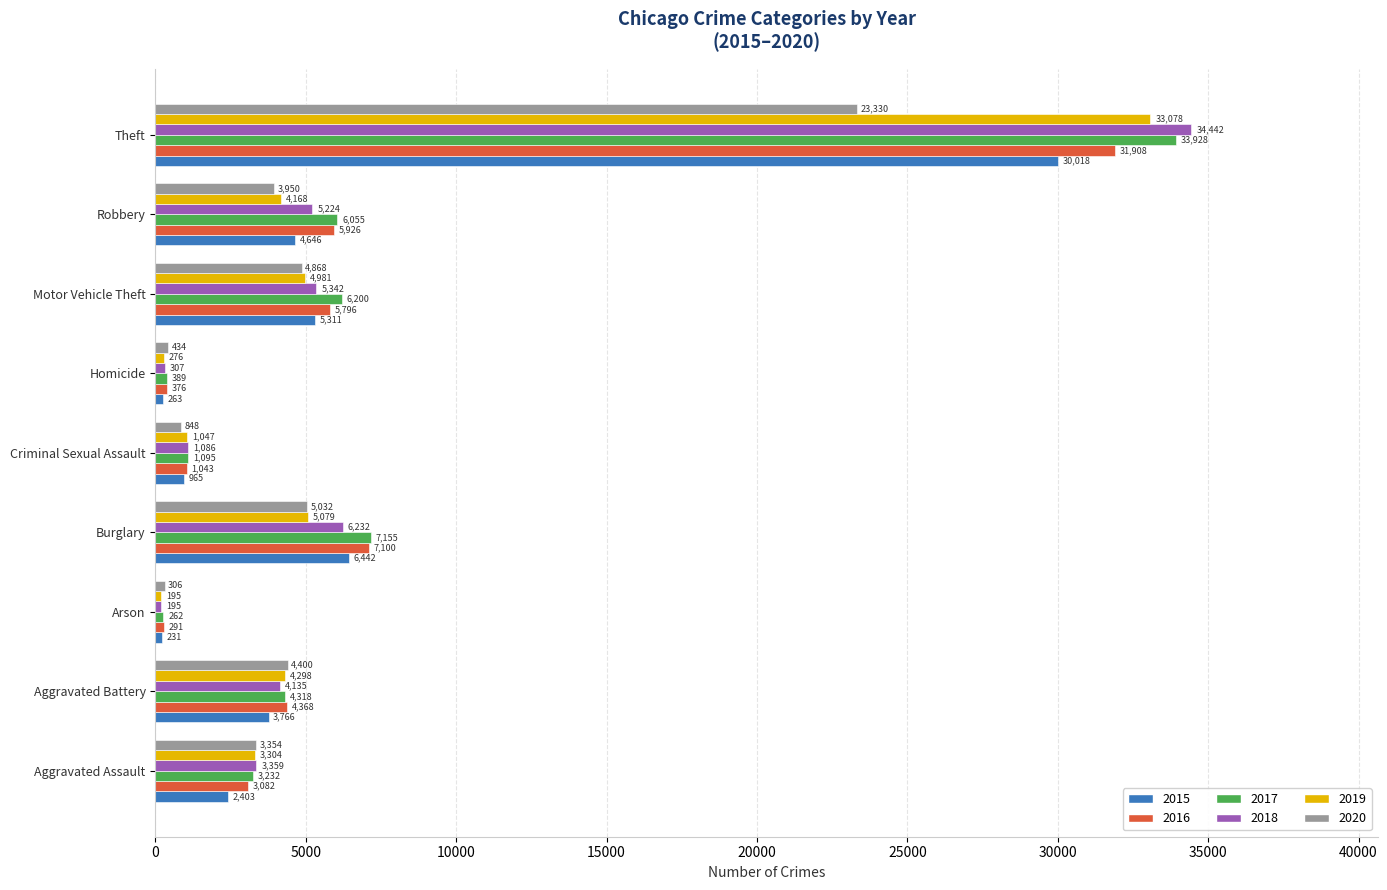

What are all the series names shown in the legend?

2015, 2016, 2017, 2018, 2019, 2020